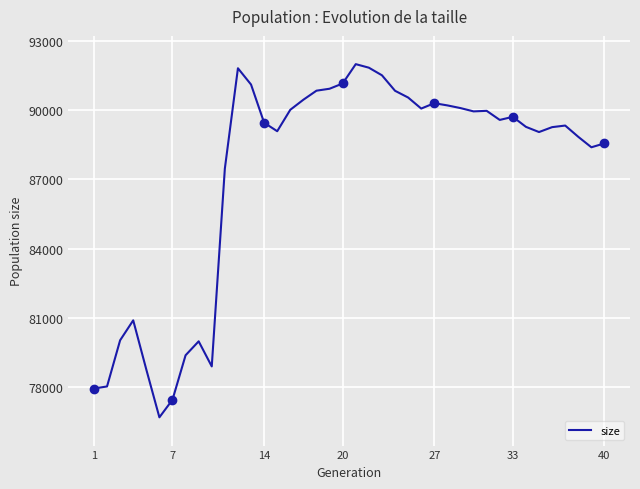

What is the lowest value of the size series?

76699